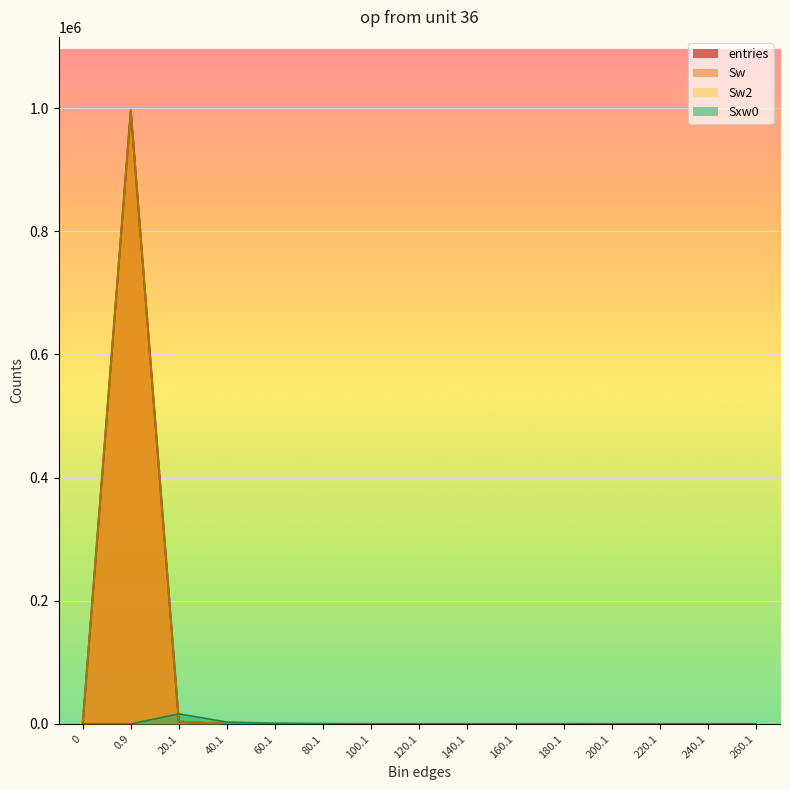

How many positive values does the Sxw0 series have?

5